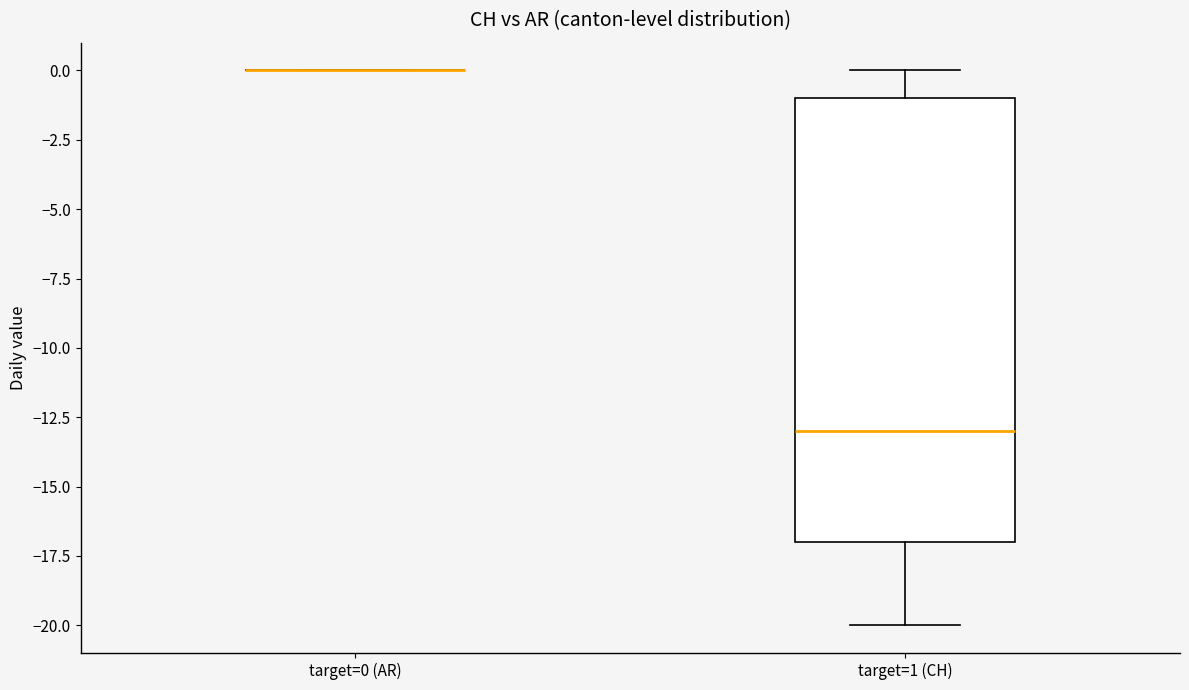

Reading left to right, read every box against the y-axis: the position of its median line, the range the box covers, and the ends of its whiskers. The values are not printed on the chart, so give them approximately, as read against the axis.

target=0 (AR): box collapsed to a line at 0, whiskers 0 to 0
target=1 (CH): median -13, box -17 to -1, whiskers -20 to 0